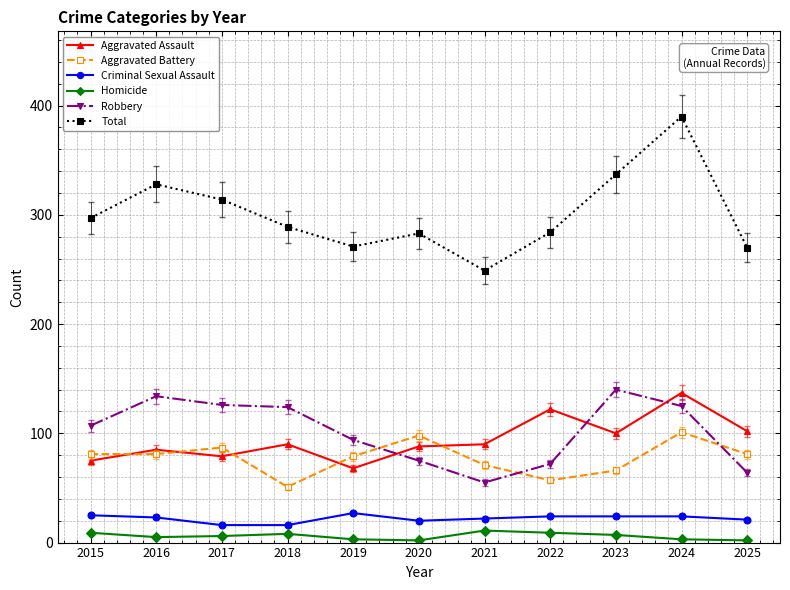

True or false: Aggravated Assault has more than 2 points higher than both neighbors.

True